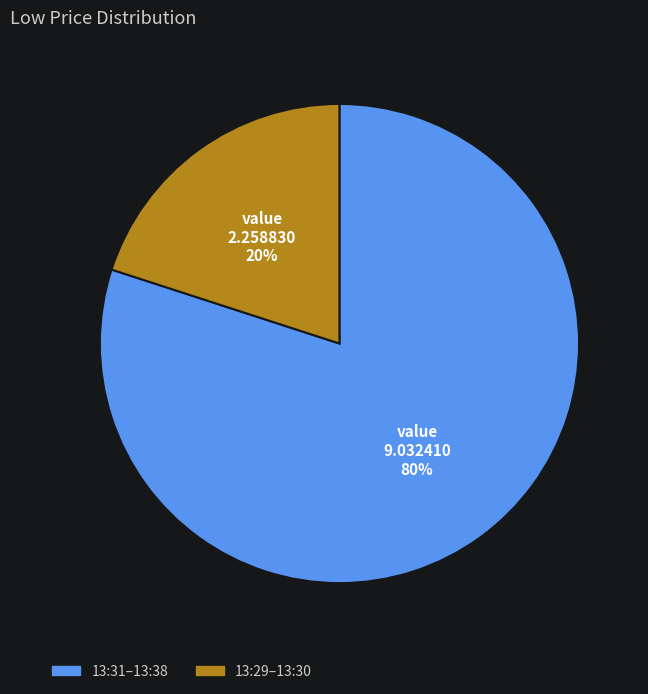

To the nearest percent, what is the average slice percentage?

50%